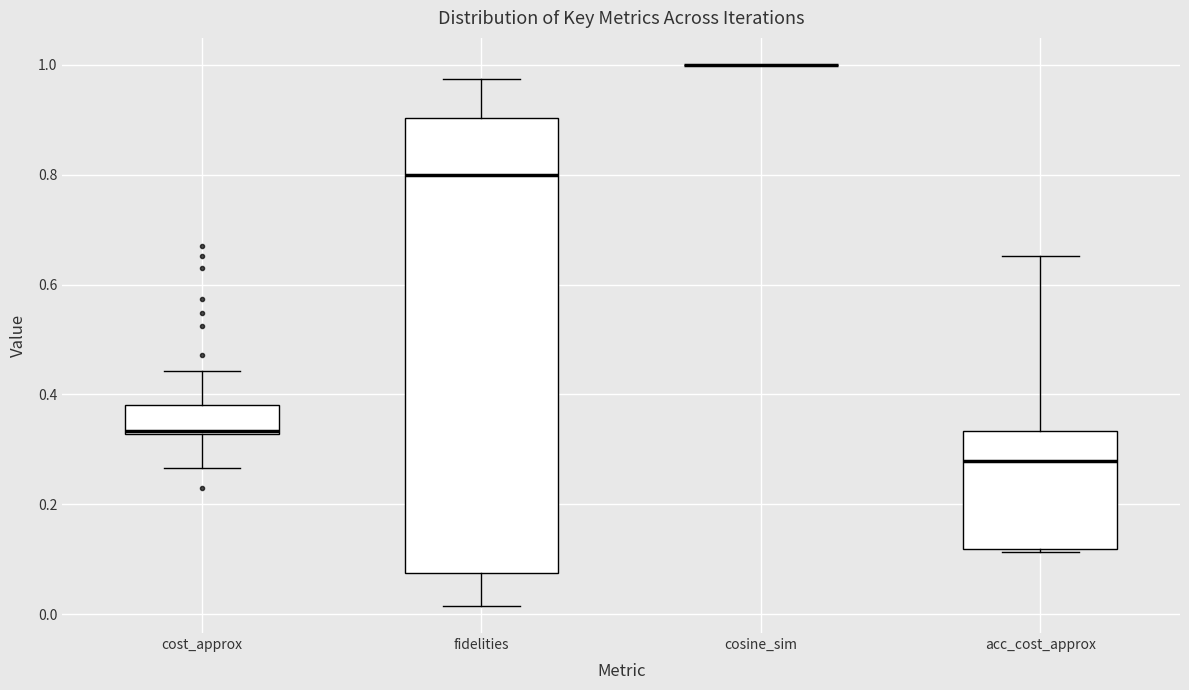

Reading left to right, read every box against the y-axis: the position of its median line, the range the box covers, and the ends of its whiskers. The values are not printed on the chart, so give them approximately, as read against the axis.

cost_approx: median 0.34, box 0.32 to 0.38, whiskers 0.26 to 0.44
fidelities: median 0.80, box 0.08 to 0.90, whiskers 0.02 to 0.98
cosine_sim: box collapsed to a line at 1.00, whiskers 1.00 to 1.00
acc_cost_approx: median 0.28, box 0.12 to 0.34, whiskers 0.12 to 0.66